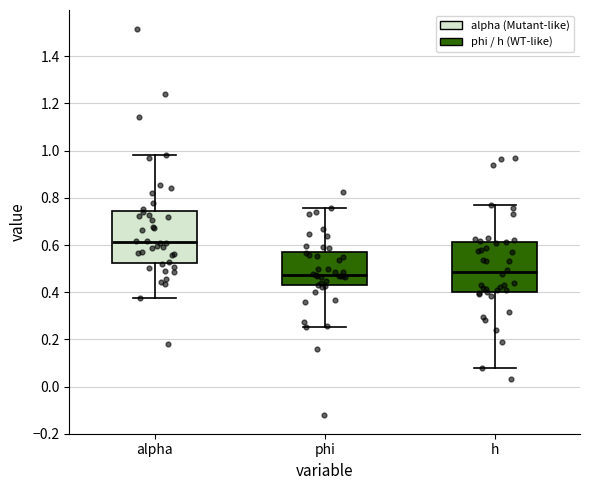

Reading left to right, transcribe this box plot: for each box, give where its median line is, the range the box spans, and where its two whiskers end, as read against the y-axis. The values are not printed on the chart, so give them approximately, as read against the axis.

alpha: median 0.62, box 0.52 to 0.74, whiskers 0.38 to 0.98
phi: median 0.48, box 0.42 to 0.58, whiskers 0.26 to 0.76
h: median 0.48, box 0.40 to 0.62, whiskers 0.08 to 0.78